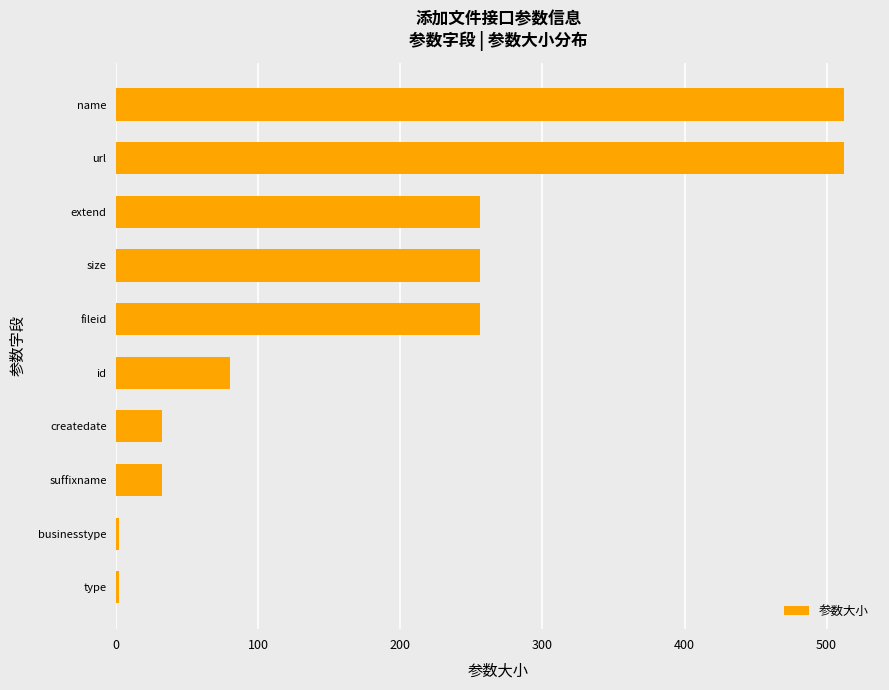

What is the average value?

194